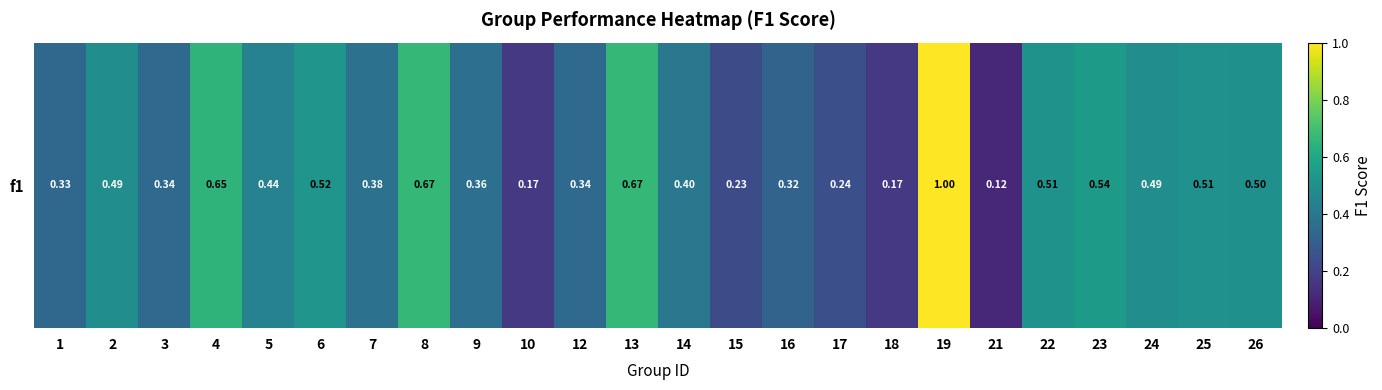

Reading left to right, transcribe all the data shown in this chart.

0.3	0.5	0.3	0.7	0.4	0.5	0.4	0.7	0.4	0.2	0.3	0.7	0.4	0.2	0.3	0.2	0.2	1.0	0.1	0.5	0.5	0.5	0.5	0.5